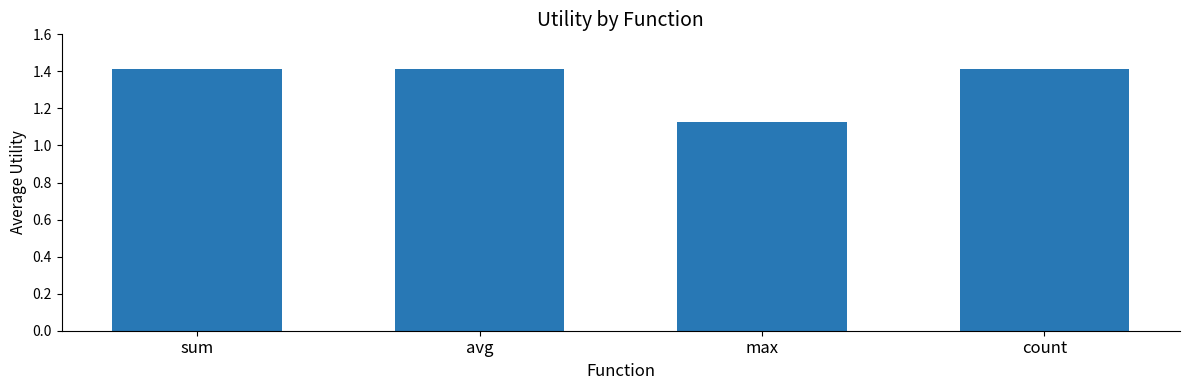

What is the sum of the values at count and sum?

2.8